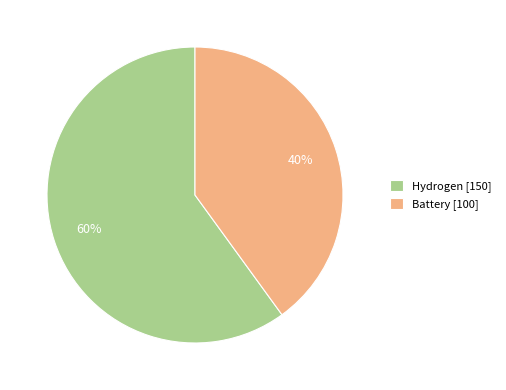

How many segments does this pie chart have?

2